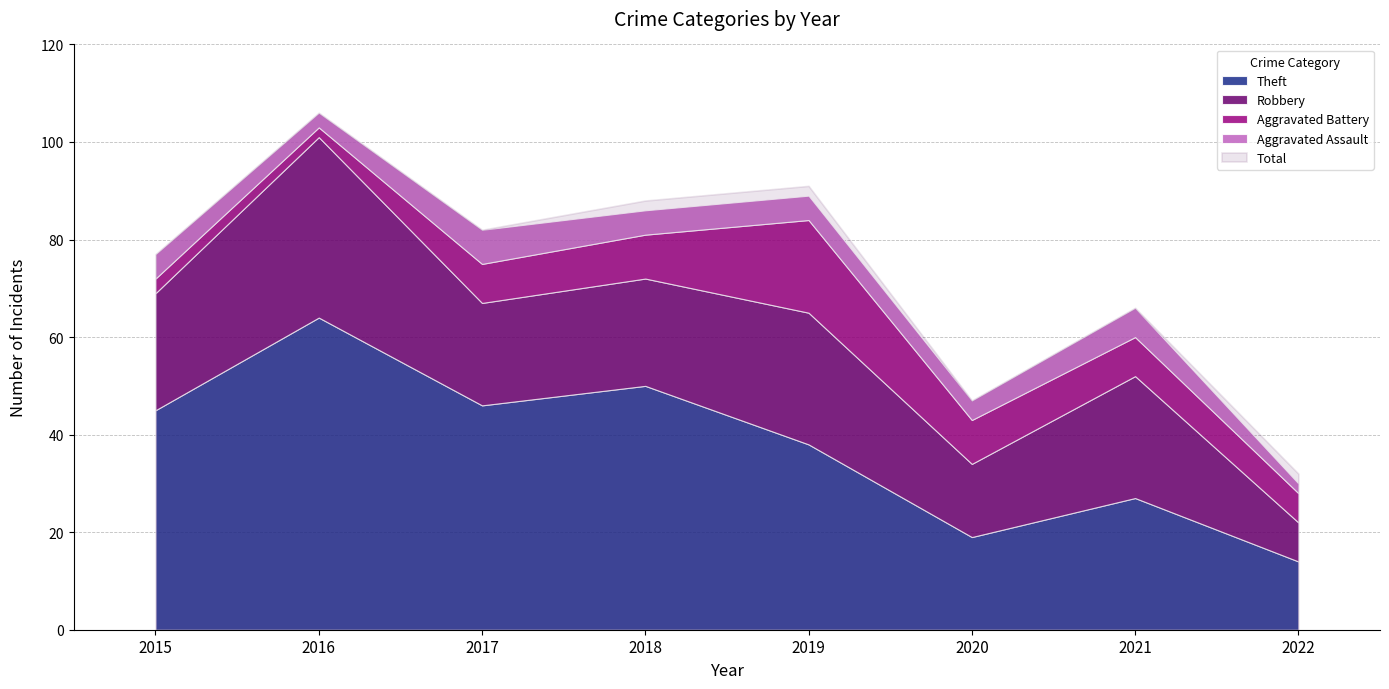

Which series has the widest spread of values?

Total